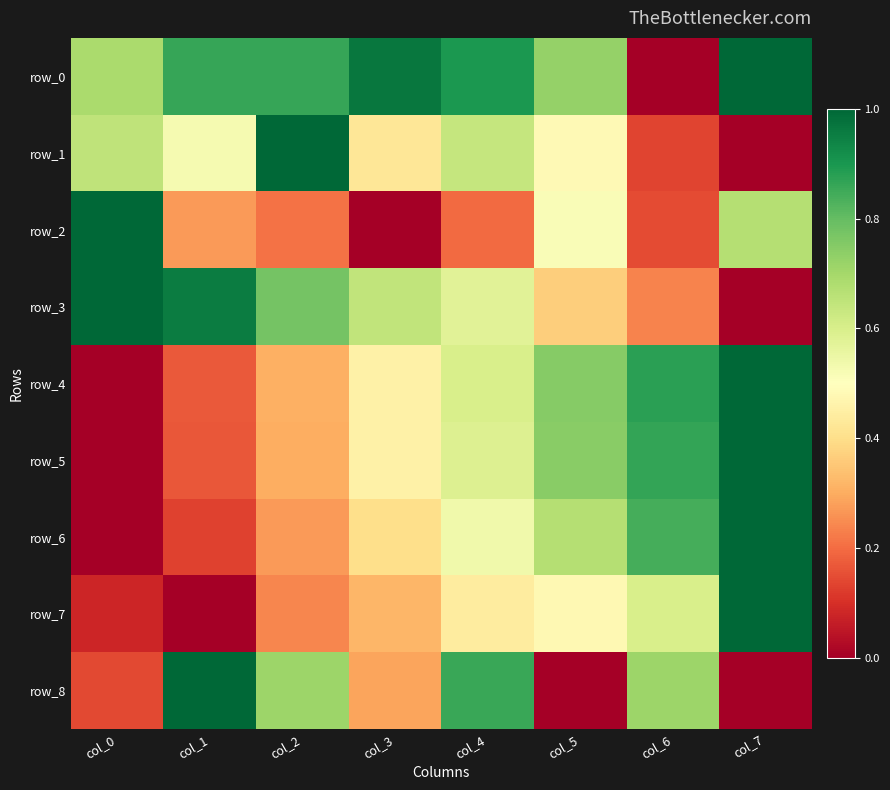

Is the value of row_4 at col_3 greater than the value of row_5 at col_5?

No